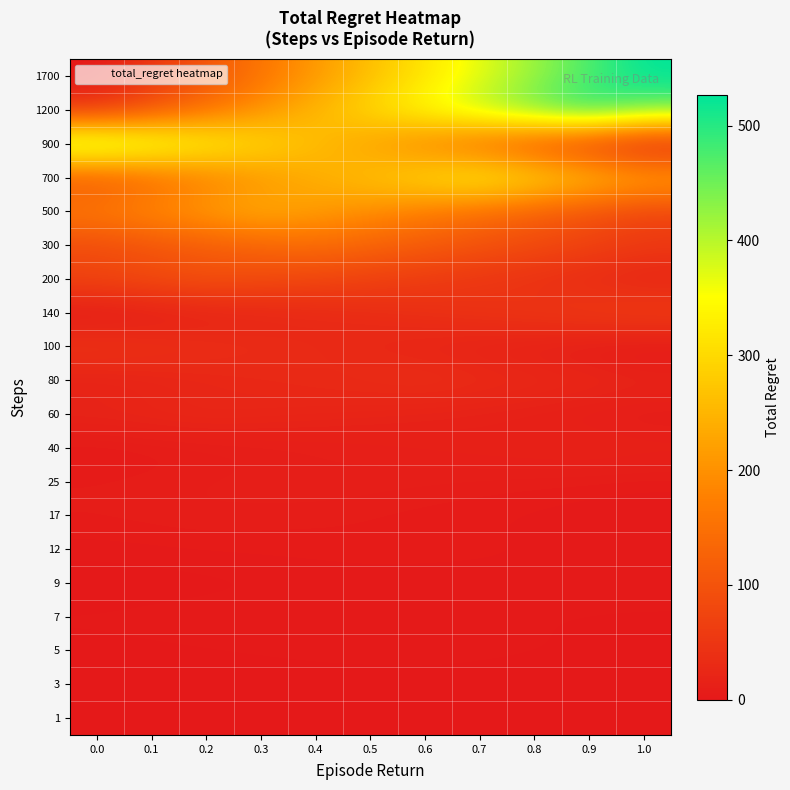

Reading right to left, transcribe all the data shown in this chart.

1: 1.0=0.0	0.9=0.0	0.8=0.0	0.7=0.0	0.6=0.0	0.5=0.0	0.4=0.0	0.3=0.0	0.2=0.0	0.1=0.0	0.0=0.0
3: 1.0=0.6	0.9=0.8	0.8=0.9	0.7=1.1	0.6=1.2	0.5=1.4	0.4=1.5	0.3=1.3	0.2=1.2	0.1=1.0	0.0=0.9
5: 1.0=1.7	0.9=2.0	0.8=2.3	0.7=2.6	0.6=2.9	0.5=2.6	0.4=2.3	0.3=2.0	0.2=1.7	0.1=1.4	0.0=1.2
7: 1.0=1.2	0.9=1.6	0.8=2.0	0.7=2.4	0.6=2.8	0.5=3.2	0.4=3.6	0.3=4.0	0.2=3.6	0.1=3.2	0.0=2.8
9: 1.0=4.3	0.9=3.9	0.8=3.4	0.7=3.0	0.6=2.6	0.5=2.1	0.4=1.7	0.3=1.3	0.2=0.9	0.1=0.4	0.0=0.0
12: 1.0=3.0	0.9=3.5	0.8=4.1	0.7=4.7	0.6=5.3	0.5=5.9	0.4=5.3	0.3=4.7	0.2=4.1	0.1=3.5	0.0=3.0
17: 1.0=1.6	0.9=2.5	0.8=3.3	0.7=4.1	0.6=4.9	0.5=5.7	0.4=6.6	0.3=7.4	0.2=8.2	0.1=7.4	0.0=6.6
25: 1.0=4.4	0.9=5.5	0.8=6.5	0.7=7.6	0.6=8.7	0.5=9.8	0.4=10.9	0.3=9.8	0.2=8.7	0.1=7.6	0.0=6.5
40: 1.0=16.2	0.9=18.0	0.8=16.2	0.7=14.4	0.6=12.6	0.5=10.8	0.4=9.0	0.3=7.2	0.2=5.4	0.1=3.6	0.0=1.8
60: 1.0=5.3	0.9=7.9	0.8=10.6	0.7=13.2	0.6=15.8	0.5=18.5	0.4=21.1	0.3=23.8	0.2=26.4	0.1=23.8	0.0=21.1
80: 1.0=21.8	0.9=25.5	0.8=29.1	0.7=32.8	0.6=36.4	0.5=32.8	0.4=29.1	0.3=25.5	0.2=21.8	0.1=18.2	0.0=14.6
100: 1.0=0.0	0.9=4.9	0.8=9.8	0.7=14.6	0.6=19.5	0.5=24.4	0.4=29.3	0.3=34.2	0.2=39.0	0.1=43.9	0.0=48.8
140: 1.0=65.2	0.9=58.7	0.8=52.2	0.7=45.6	0.6=39.1	0.5=32.6	0.4=26.1	0.3=19.6	0.2=13.0	0.1=6.5	0.0=0.0
200: 1.0=19.2	0.9=28.8	0.8=38.4	0.7=48.0	0.6=57.5	0.5=67.1	0.4=76.7	0.3=86.3	0.2=95.9	0.1=86.3	0.0=76.7
300: 1.0=56.6	0.9=70.8	0.8=85.0	0.7=99.1	0.6=113.3	0.5=127.4	0.4=141.6	0.3=127.4	0.2=113.3	0.1=99.1	0.0=85.0
500: 1.0=72.7	0.9=96.9	0.8=121.1	0.7=145.3	0.6=169.5	0.5=193.8	0.4=218.0	0.3=242.2	0.2=218.0	0.1=193.8	0.0=169.5
700: 1.0=237.9	0.9=271.9	0.8=305.9	0.7=339.9	0.6=305.9	0.5=271.9	0.4=237.9	0.3=203.9	0.2=169.9	0.1=136.0	0.0=102.0
900: 1.0=0.0	0.9=43.5	0.8=87.0	0.7=130.6	0.6=174.1	0.5=217.6	0.4=261.1	0.3=304.6	0.2=348.2	0.1=391.7	0.0=435.2
1200: 1.0=455.6	0.9=506.2	0.8=455.6	0.7=405.0	0.6=354.3	0.5=303.7	0.4=253.1	0.3=202.5	0.2=151.9	0.1=101.2	0.0=50.6
1700: 1.0=527.0	0.9=474.3	0.8=421.6	0.7=368.9	0.6=316.2	0.5=263.5	0.4=210.8	0.3=158.1	0.2=105.4	0.1=52.7	0.0=0.0